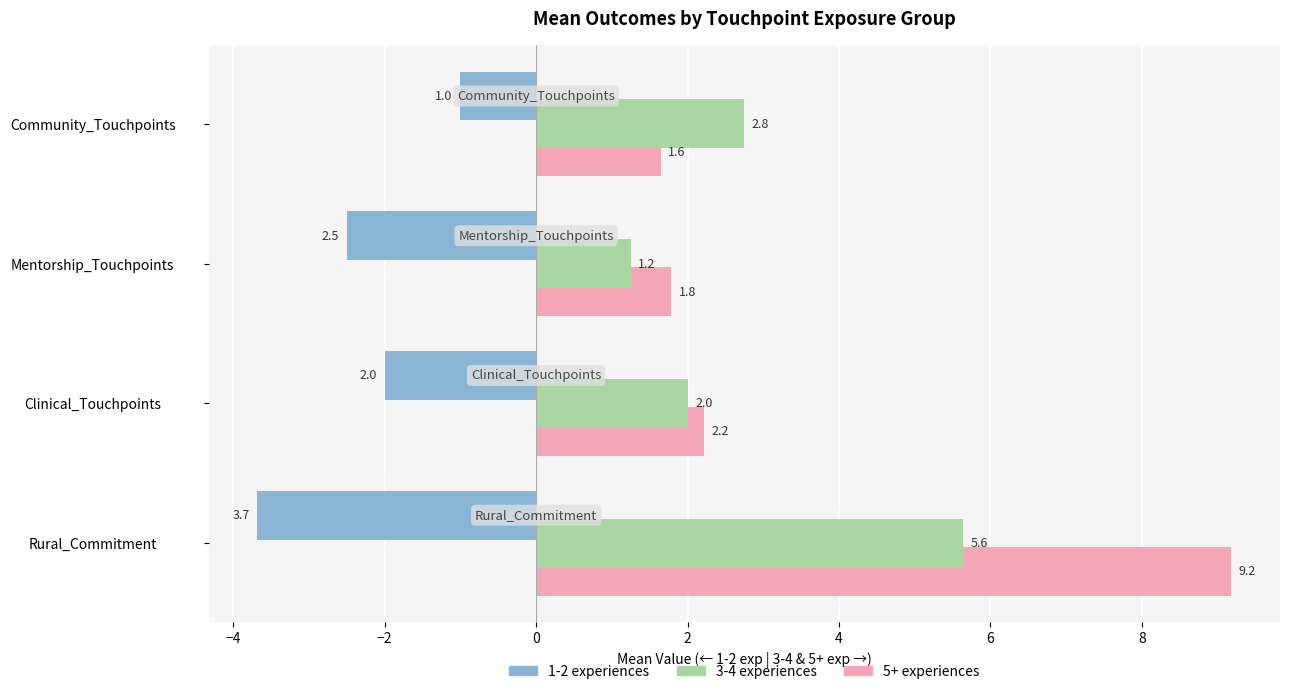

Which series changed the most between Clinical_Touchpoints and Community_Touchpoints?

1-2 experiences